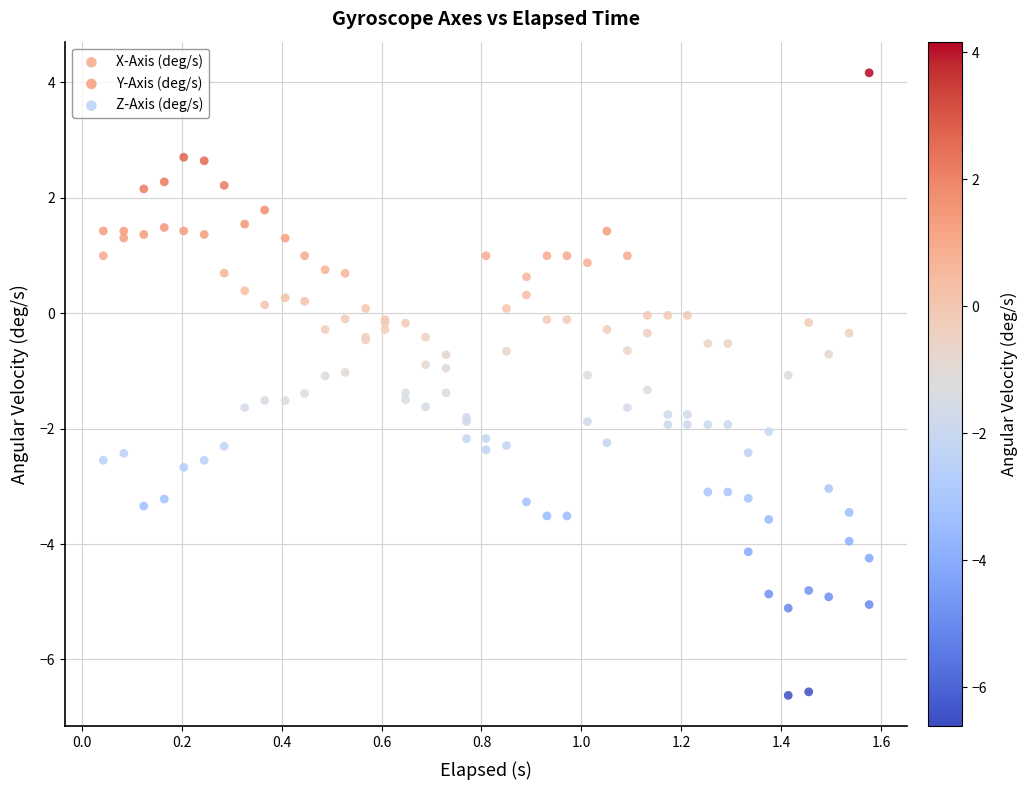

Which series reaches the maximum Y coordinate?

X-Axis (deg/s)